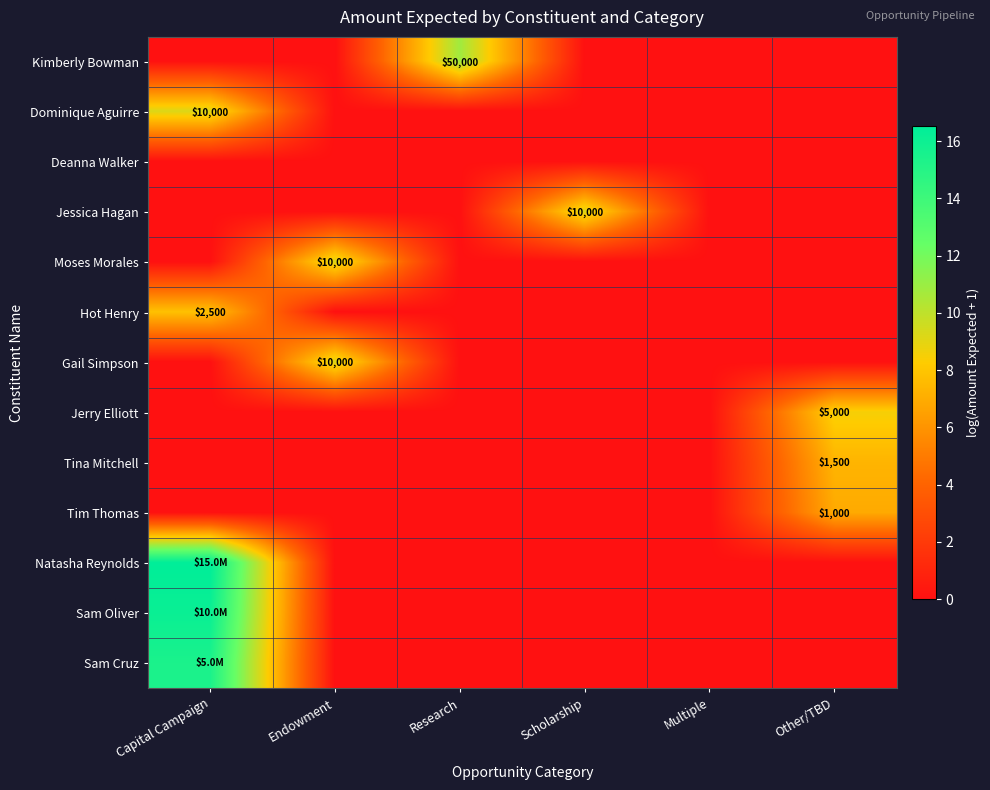

True or false: Gail Simpson has a value of 3.4 at Research.

False